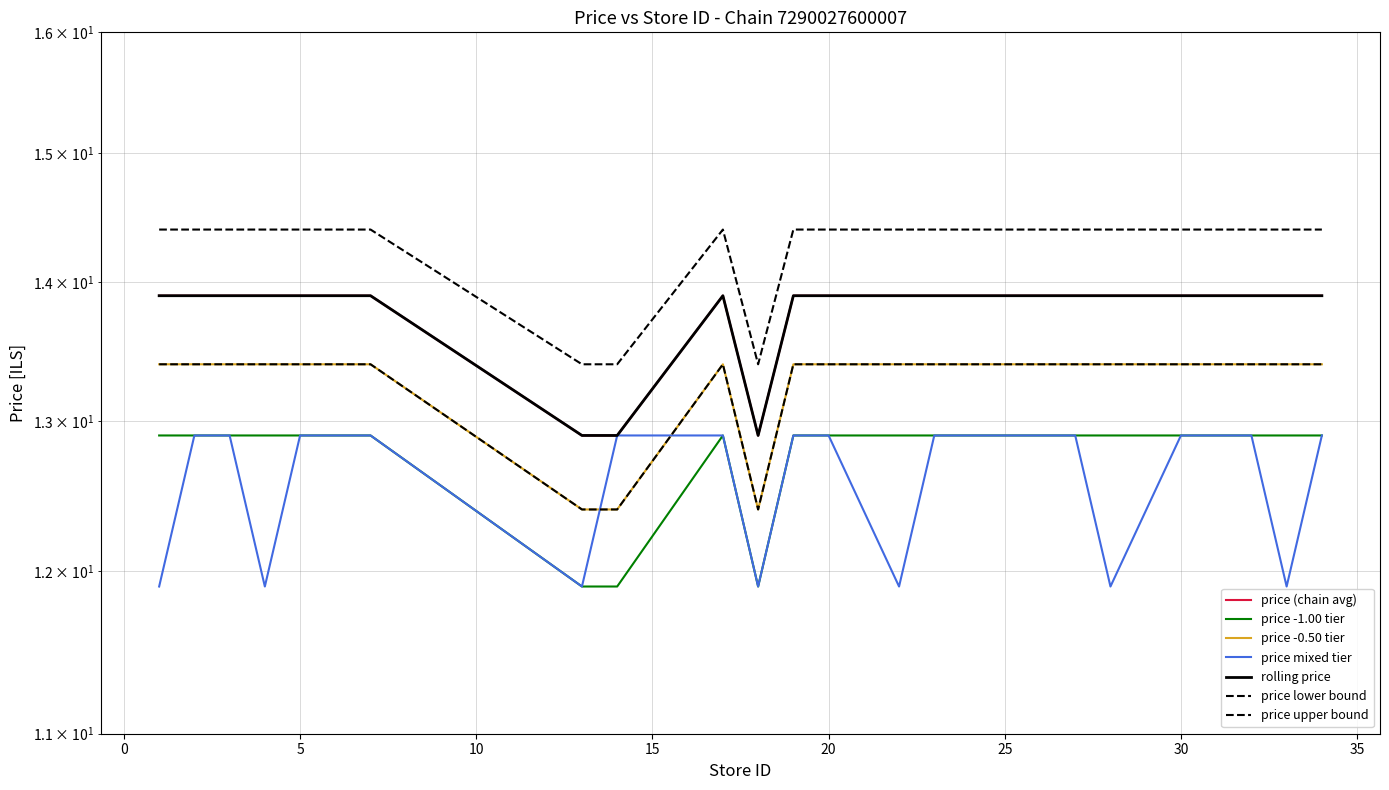

List the labels in order of max_price_per_store value, largest first.

1, 2, 3, 4, 5, 7, 17, 19, 20, 22, 23, 27, 28, 30, 32, 33, 34, 13, 14, 18